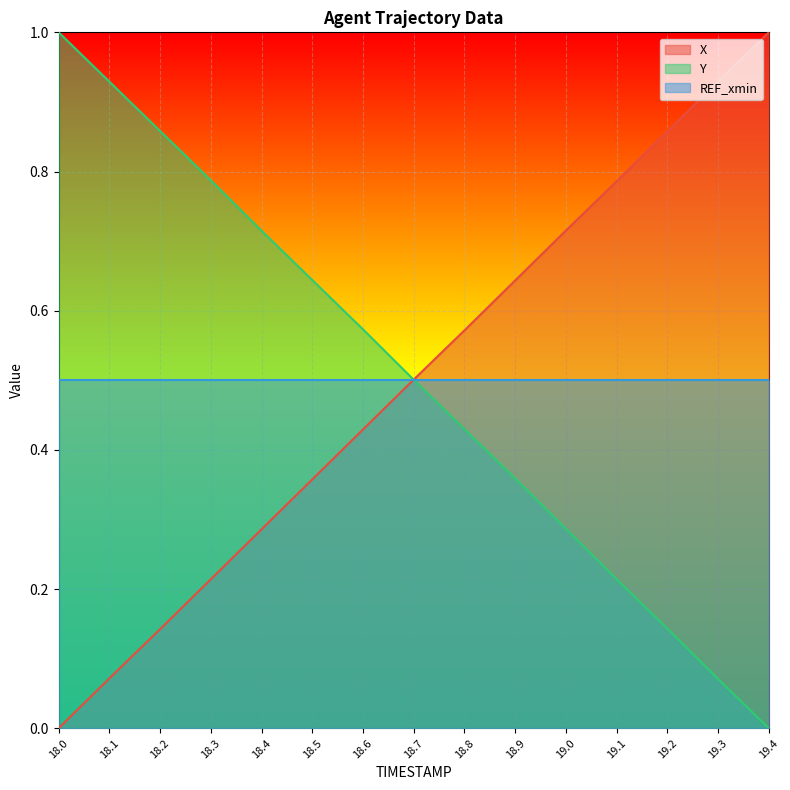

What is the maximum value for Y?

1.0